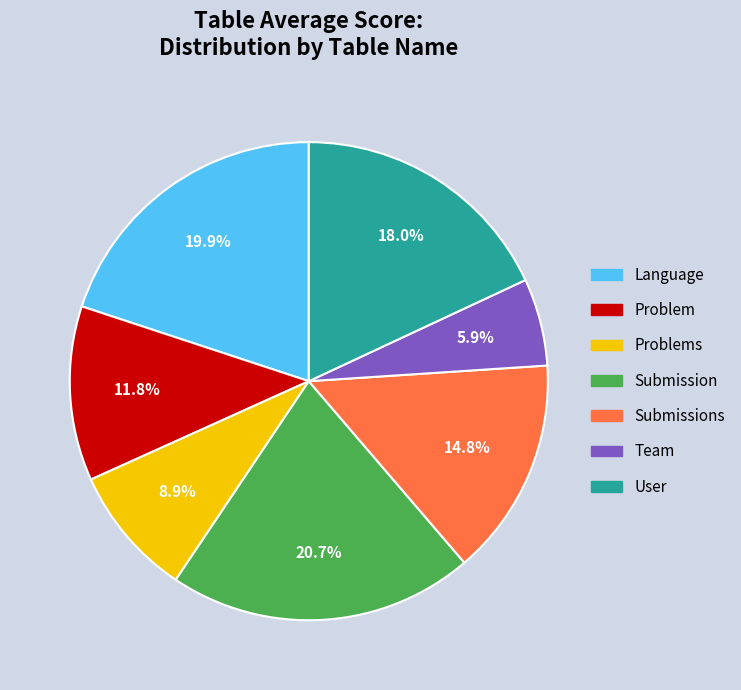

What is the ratio of the value at Language to the value at User?

1.1